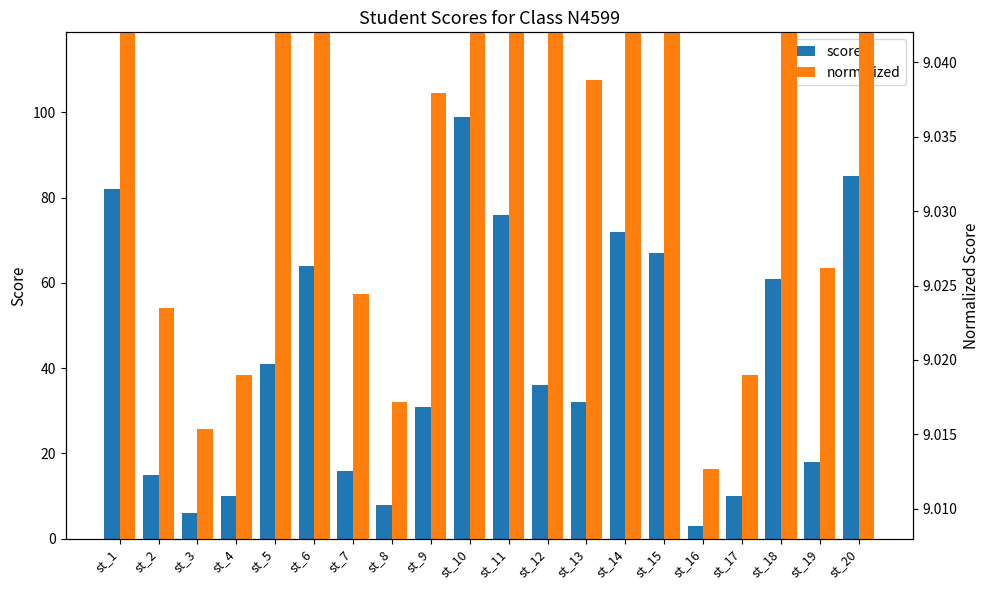

What is the value of the score bar at the 12th from the left?

36.0